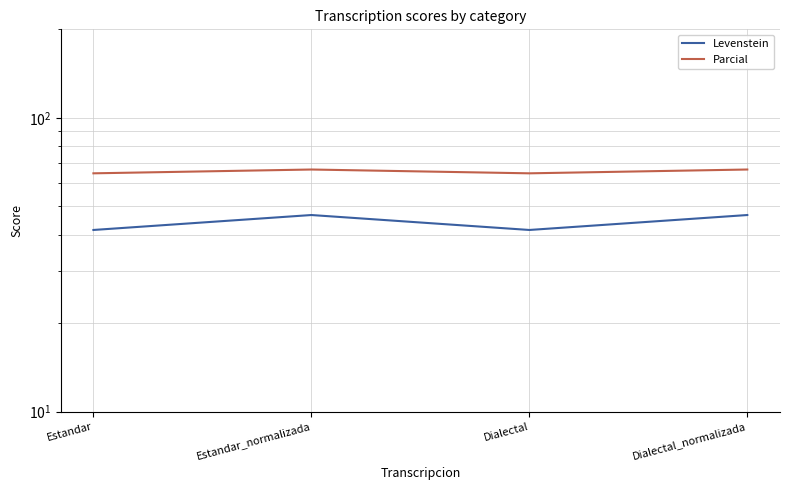

What position from the right is Estandar?

4